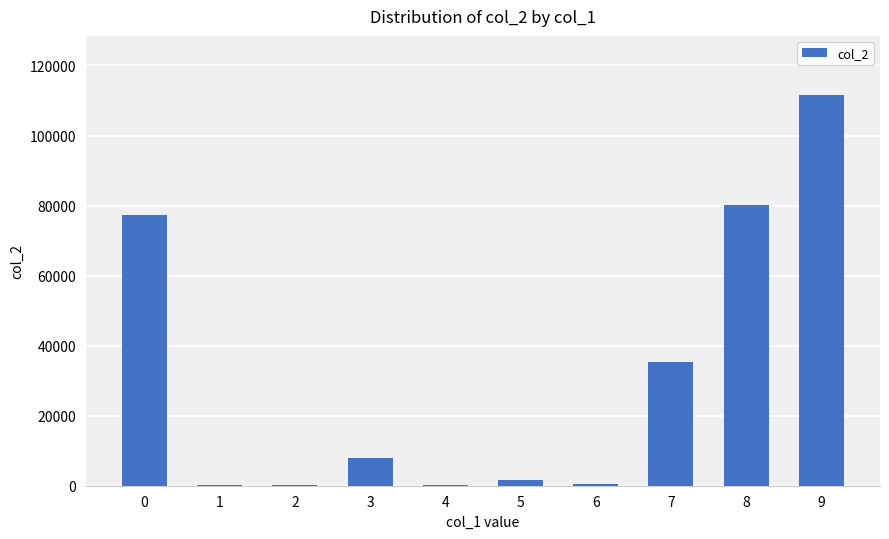

Is it true that the value at 0 is 50954?

False